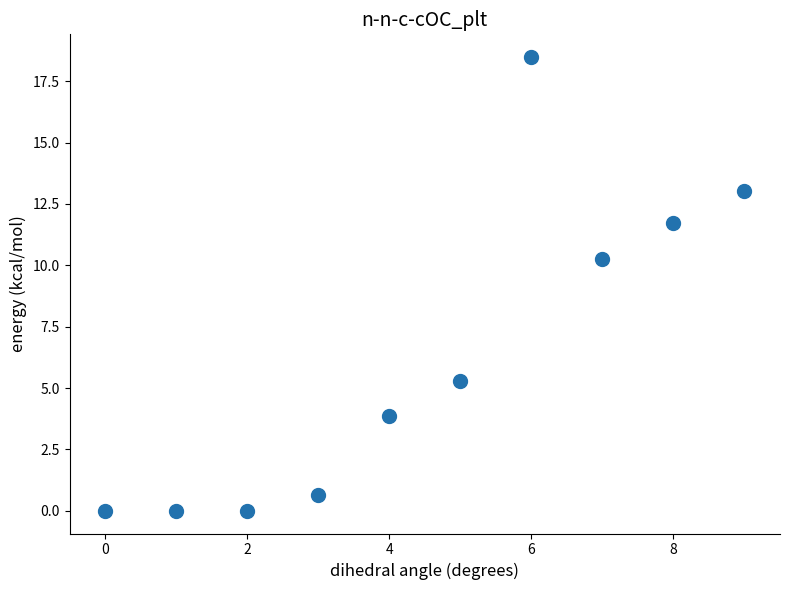

What Y value in the scatter plot is closest to 9?

10.2